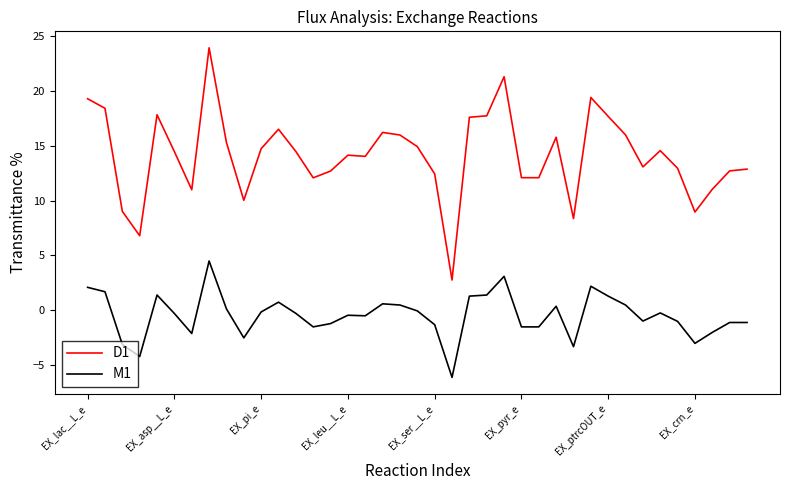

Rank the series by their average value, from lowest to highest.

M1, D1